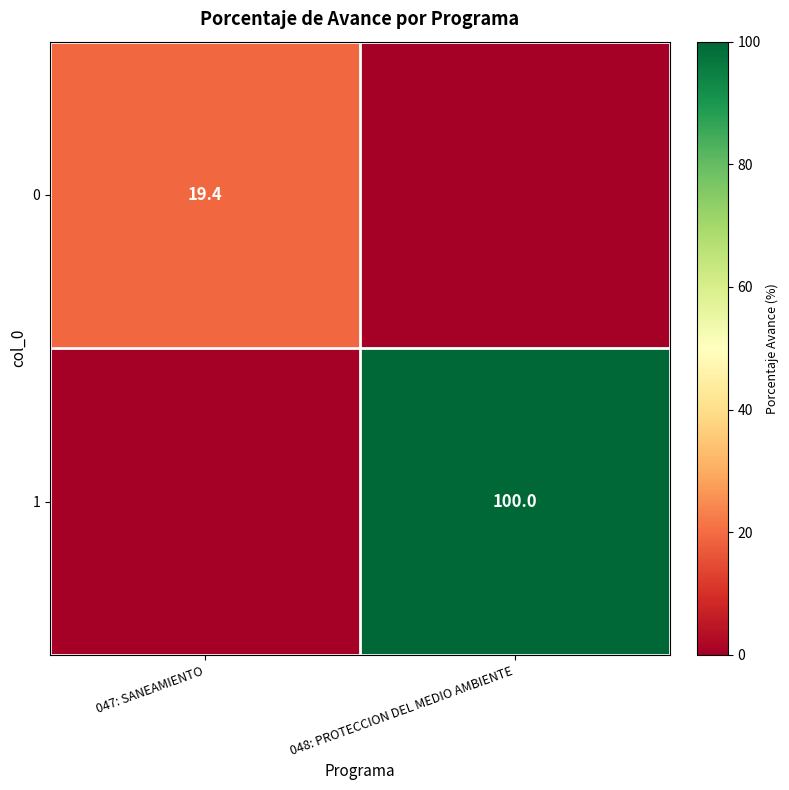

The 0 series shows 19.4 at 047: SANEAMIENTO. True or false?

True